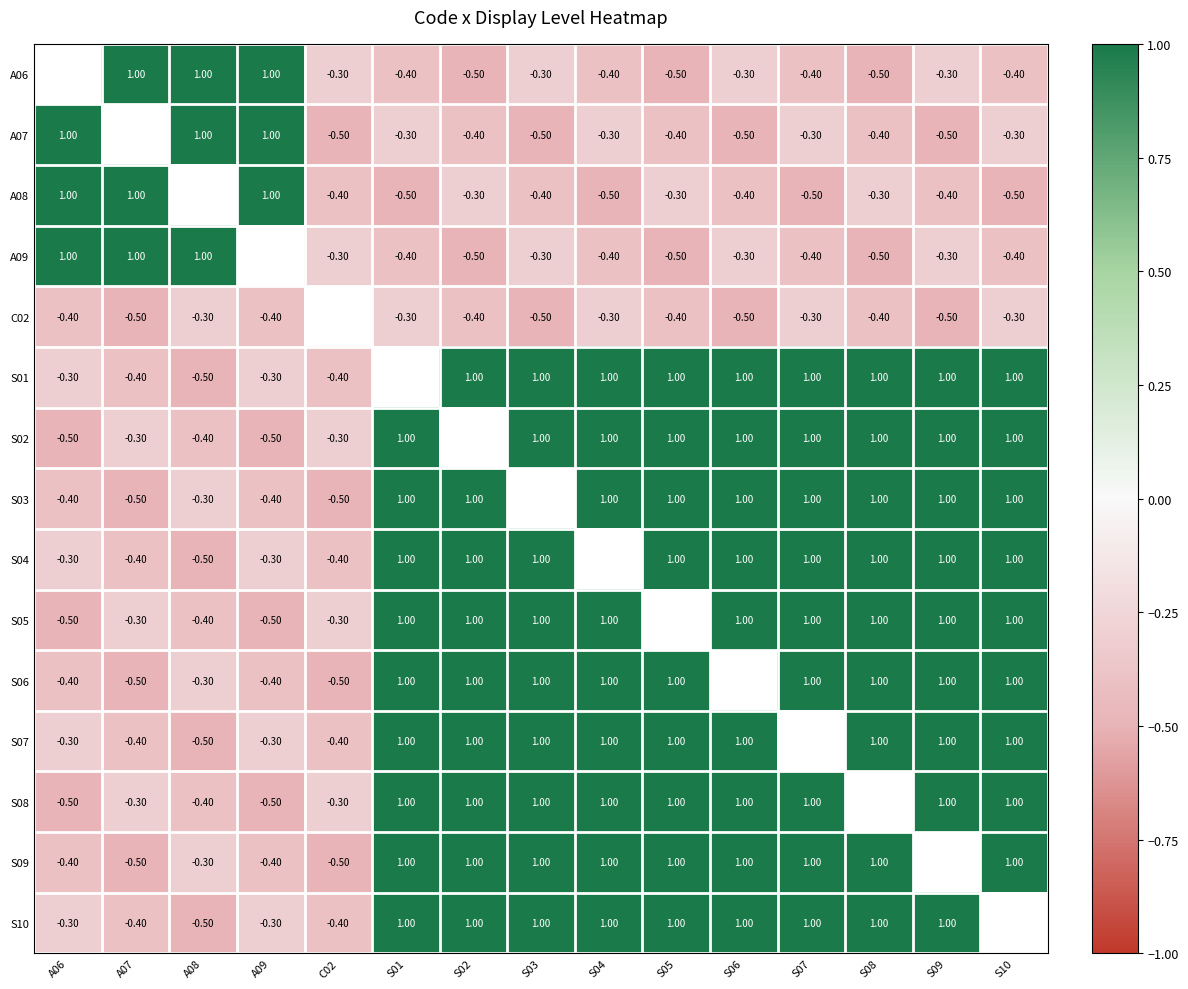

How many distinct data groups are displayed?

15